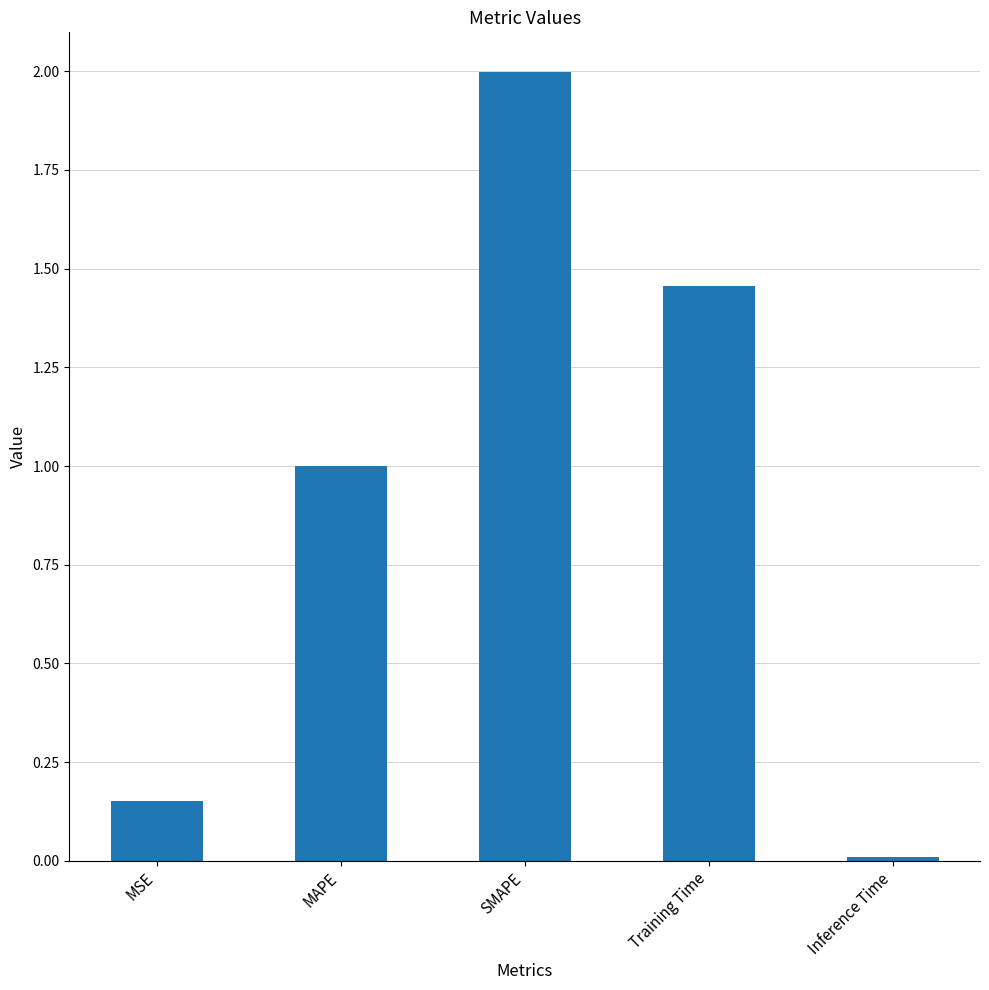

Rank the categories by value from highest to lowest.

SMAPE, Training Time, MAPE, MSE, Inference Time